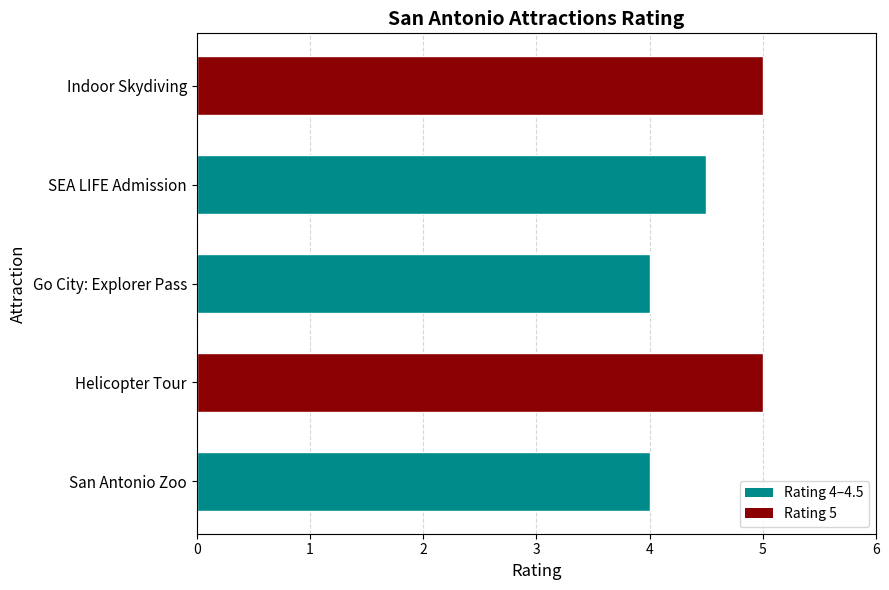

How many categories are shown in the chart?

5